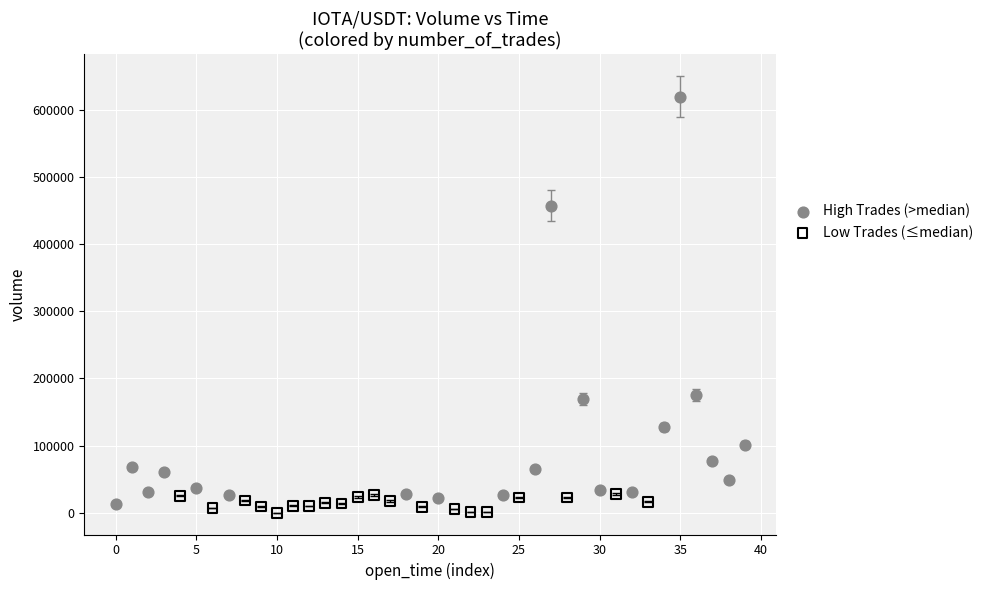

What are all the series names shown in the legend?

High Trades (>median), Low Trades (≤median)